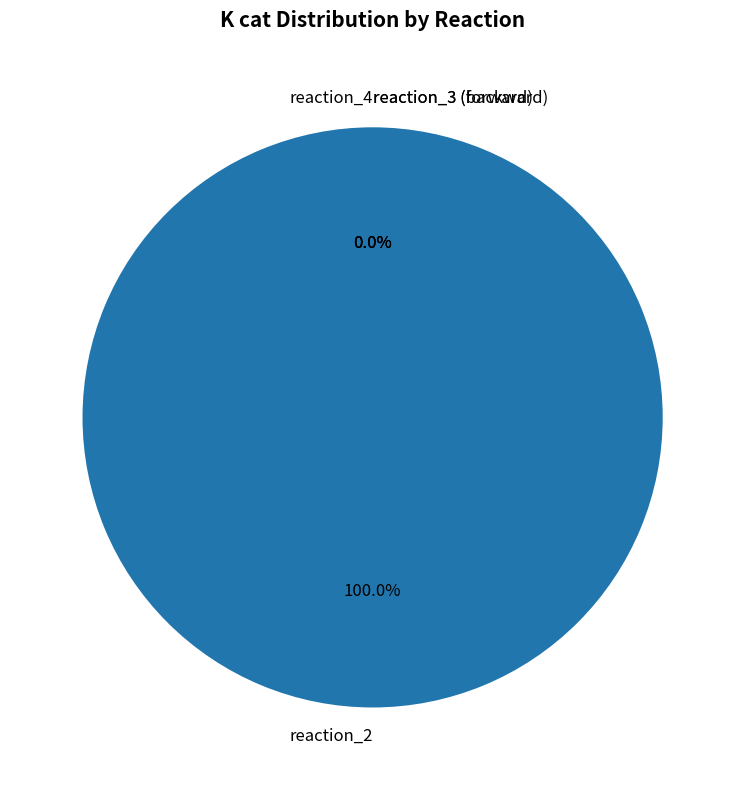

The reaction_4 slice represents 0% of the pie. True or false?

True